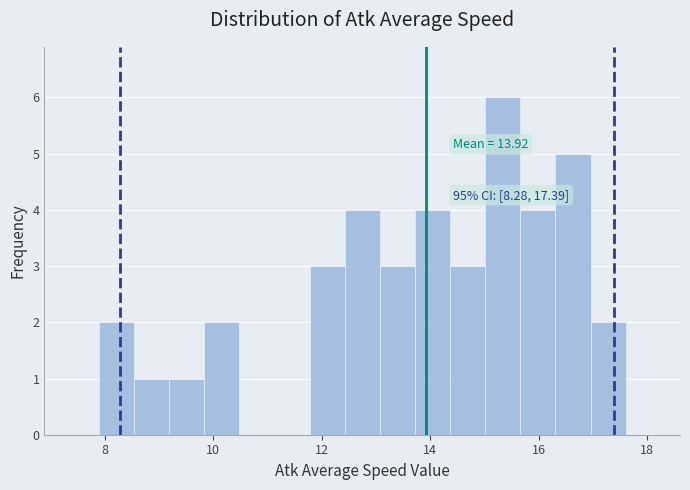

Read against the x-axis, roughly where is the centre of the tallest bar?

15.4